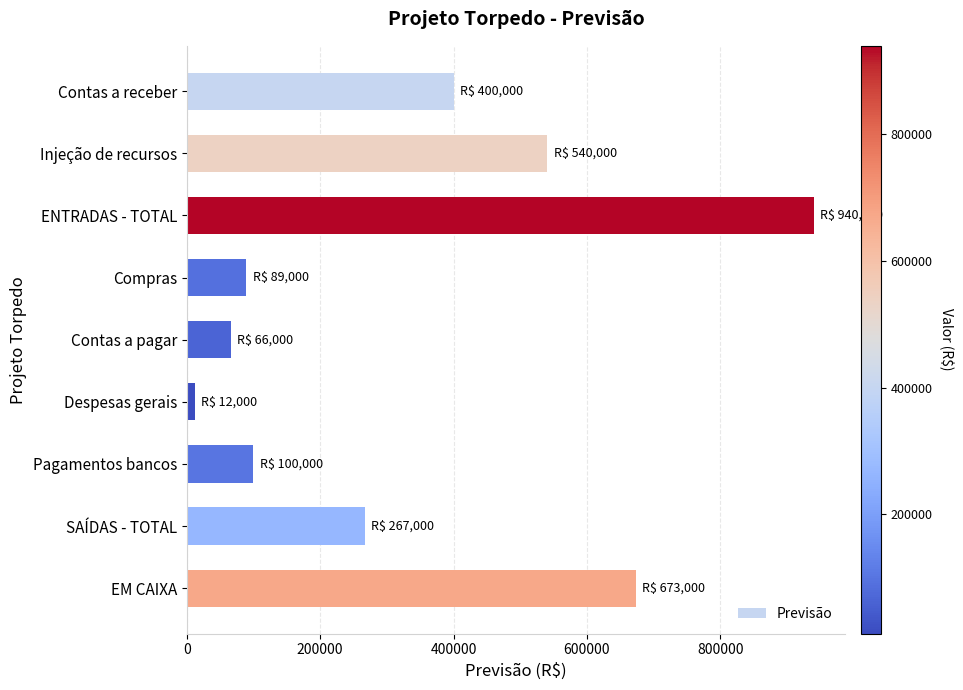

Between Injeção de recursos and ENTRADAS - TOTAL, which is larger?

ENTRADAS - TOTAL